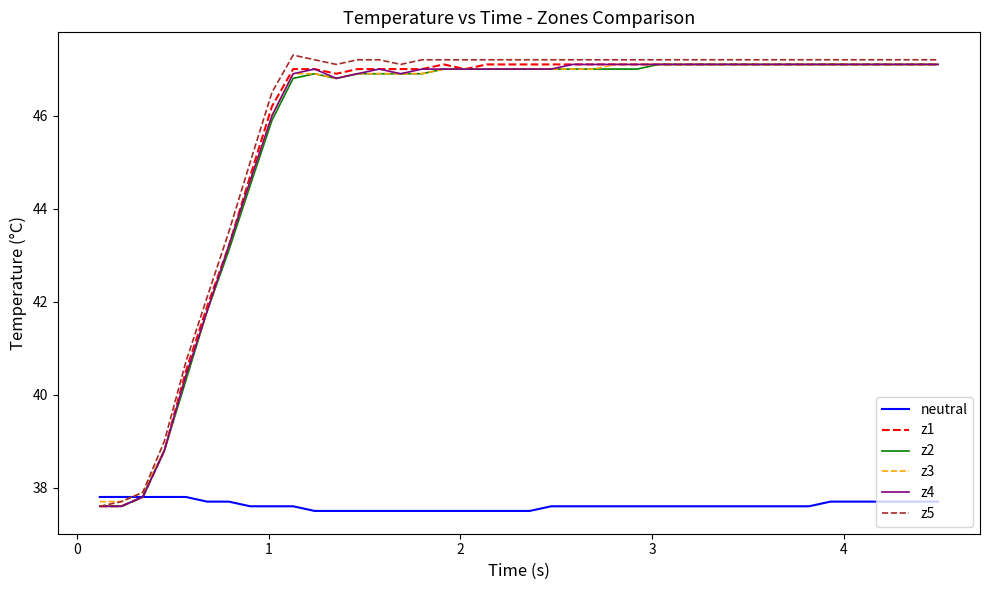

What are all the series names shown in the legend?

neutral, z1, z2, z3, z4, z5